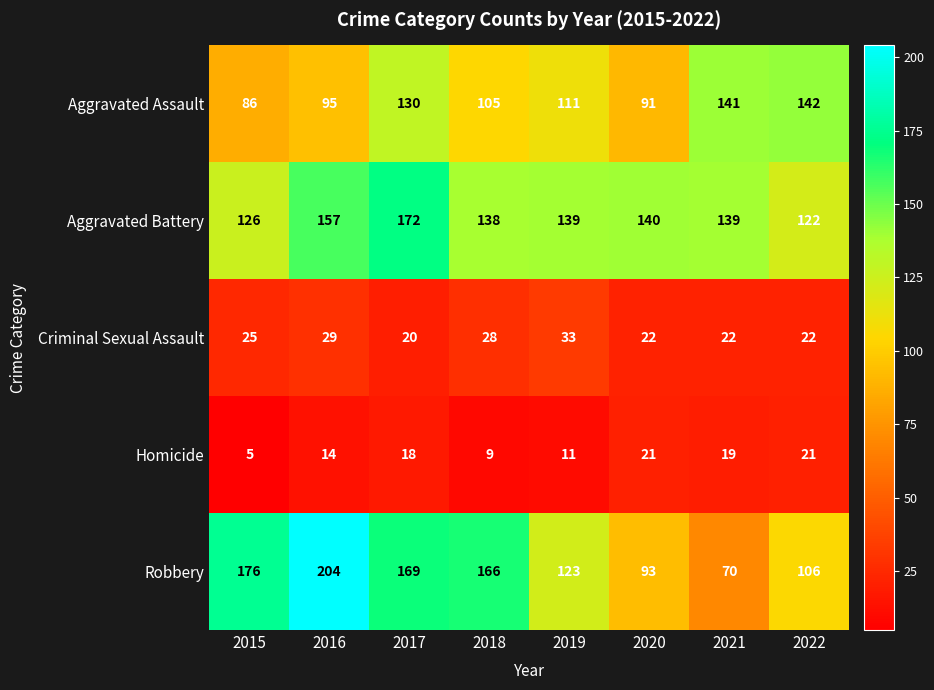

Which label corresponds to the smallest value in the chart?

2015